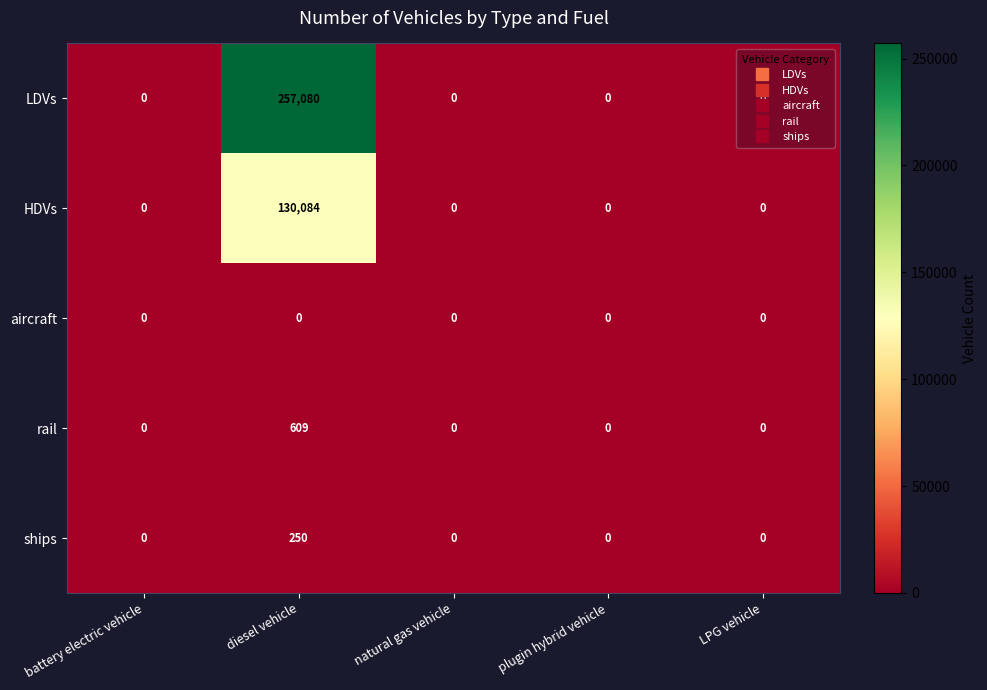

At which category is the sum across all series the highest?

diesel vehicle